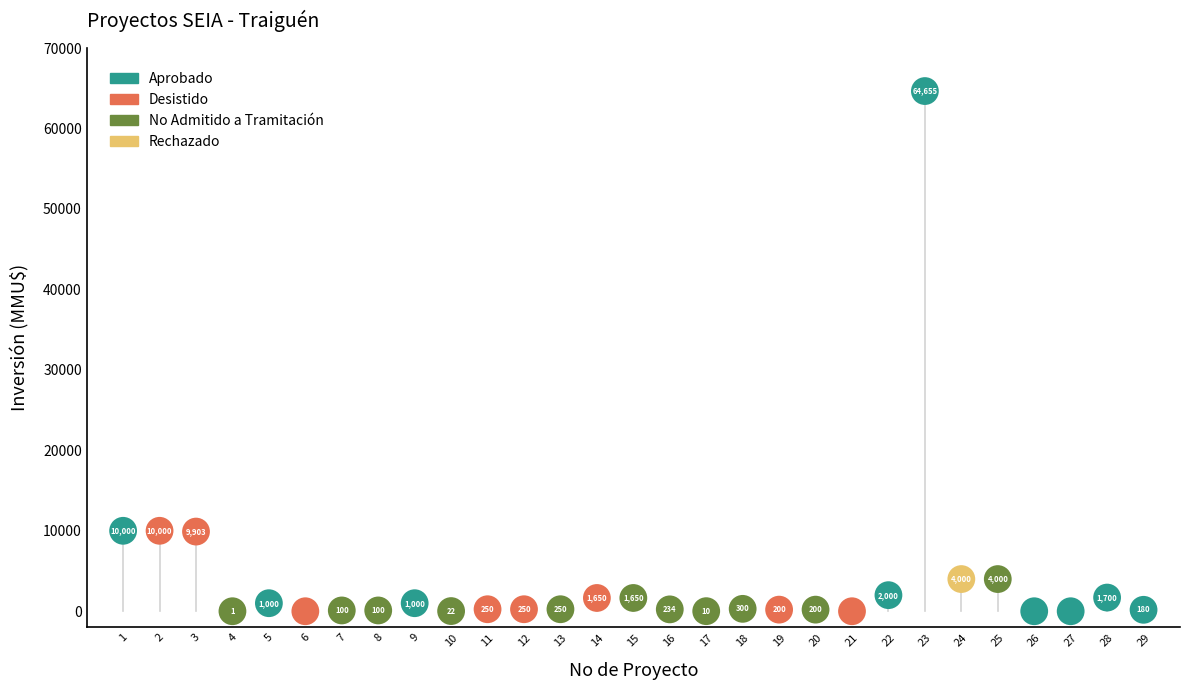

What are all the series names shown in the legend?

Aprobado, Desistido, No Admitido a Tramitación, Rechazado